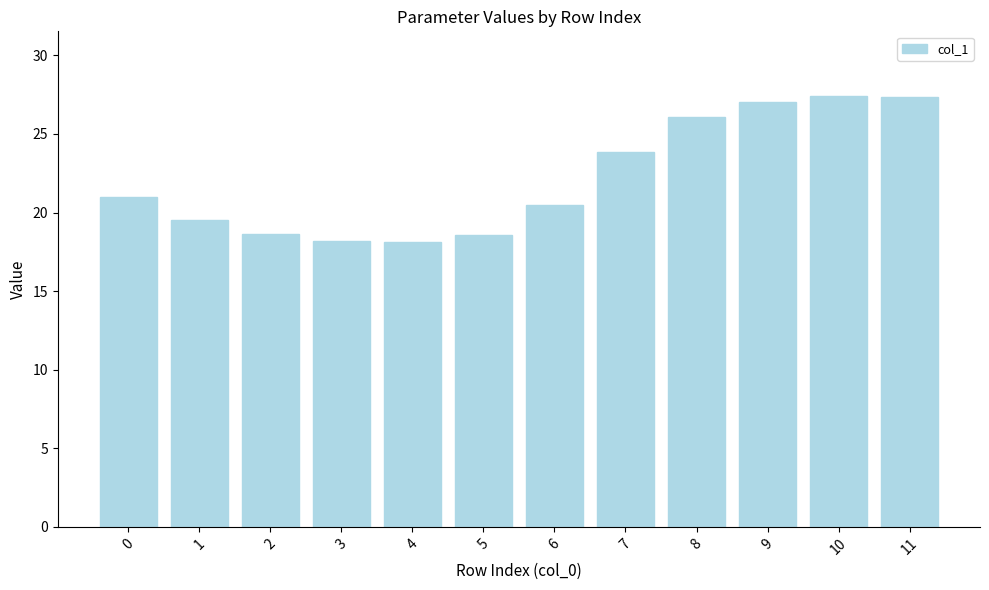

What is the greatest value displayed?

27.4